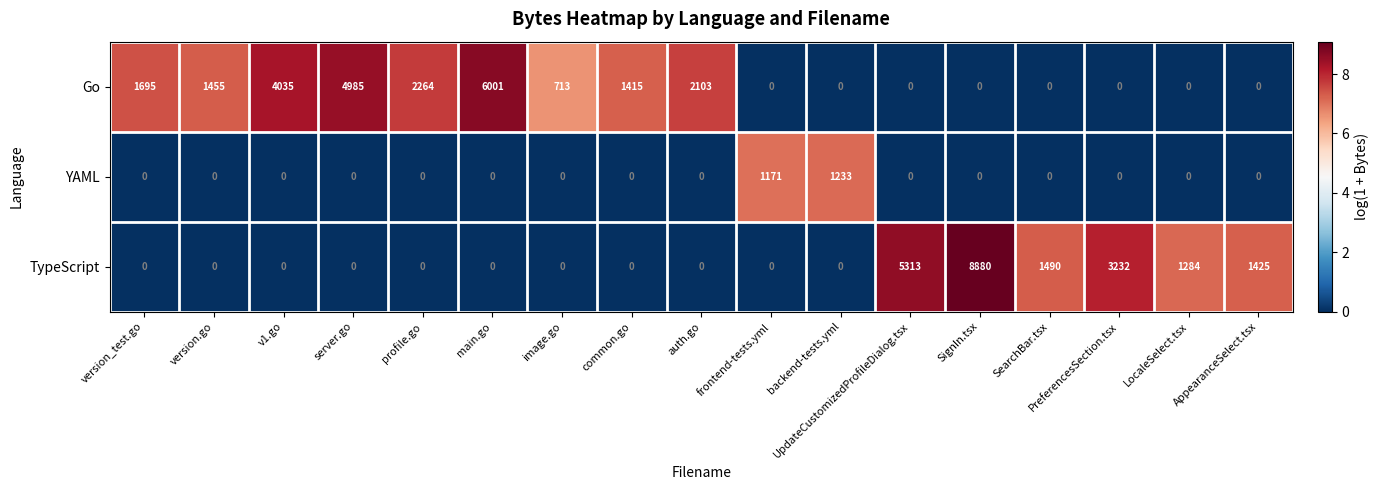

At which category is the sum across all series the highest?

SignIn.tsx